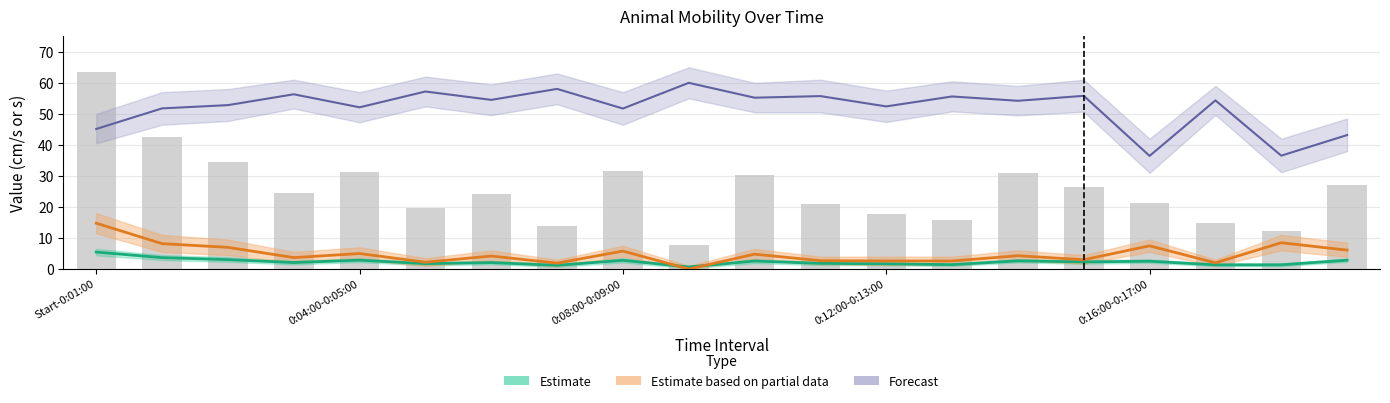

Which series changed the most between 13 and 17?

Forecast